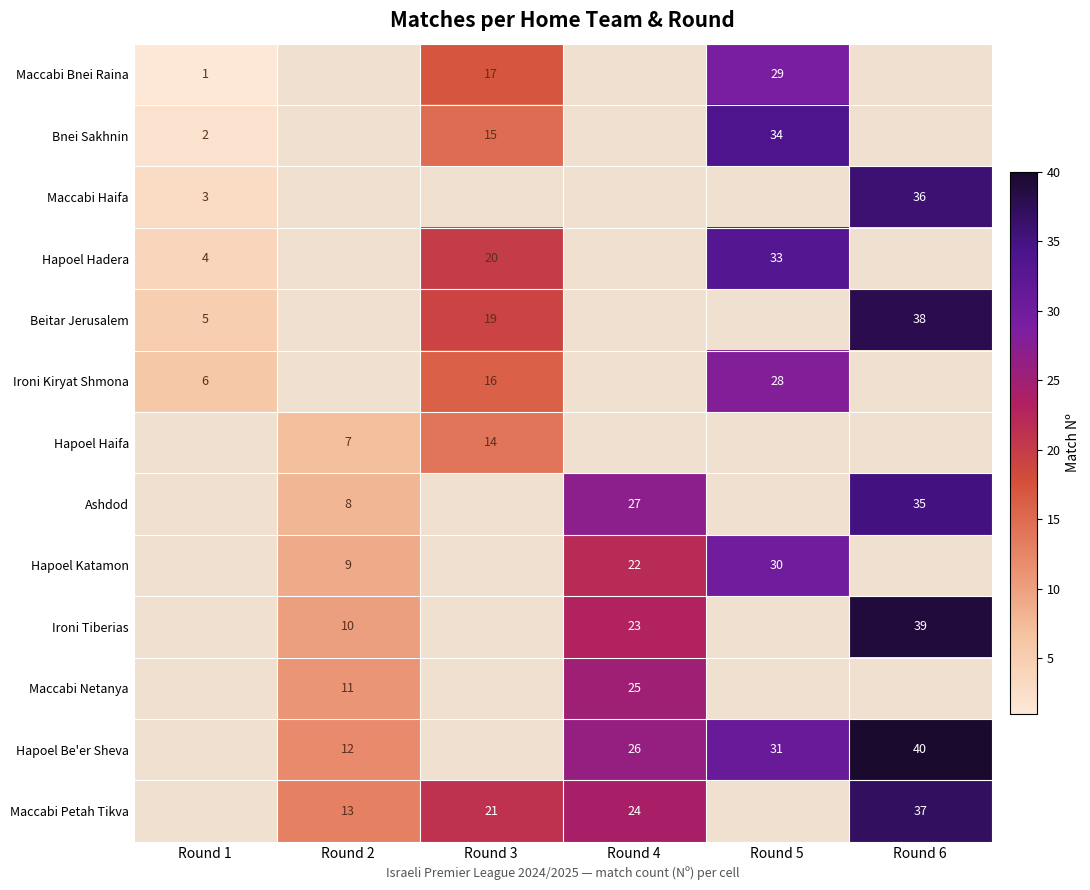

What is the difference between the Ironi Kiryat Shmona values at Round 1 and Round 3?

10